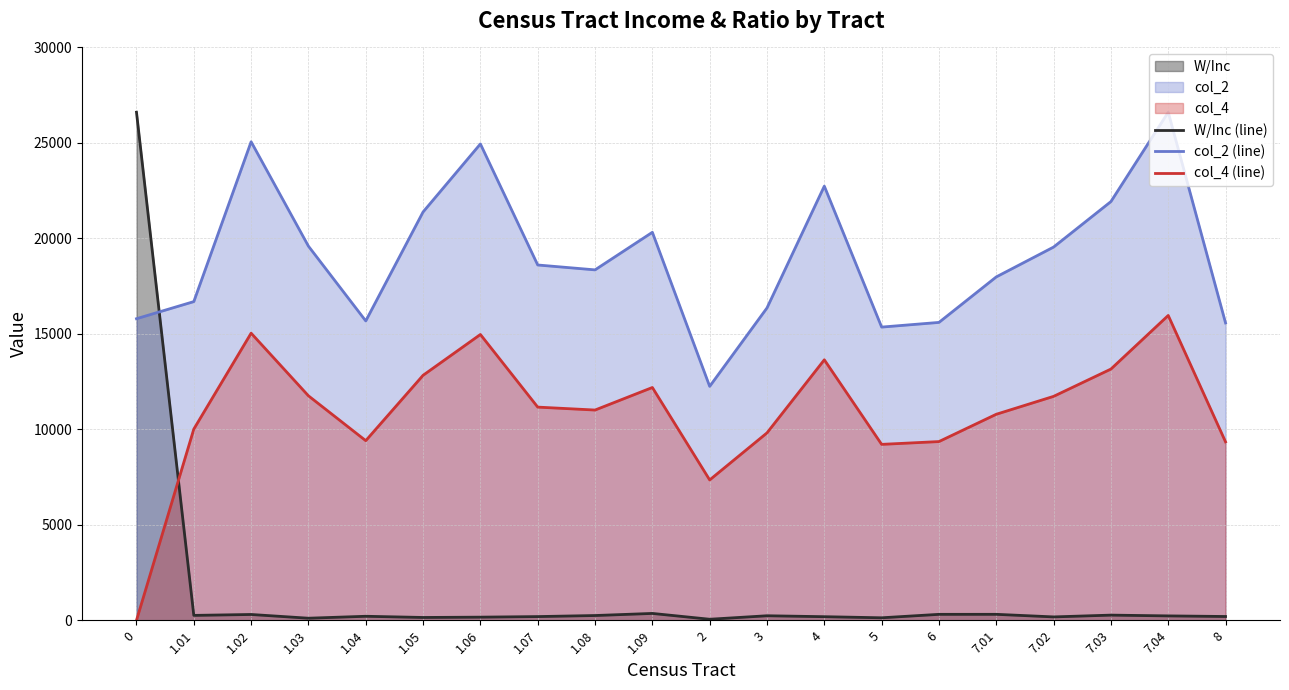

What position from the left is 6?

15